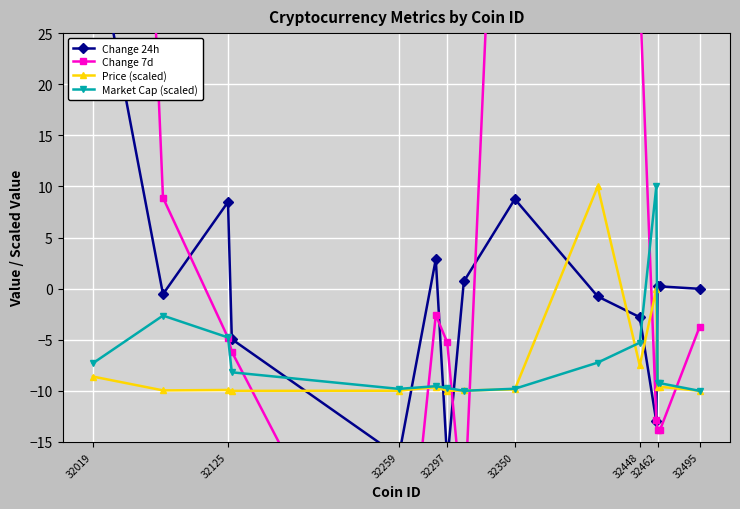

How many intersections are there between Market Cap (scaled) and Change 24h?

6